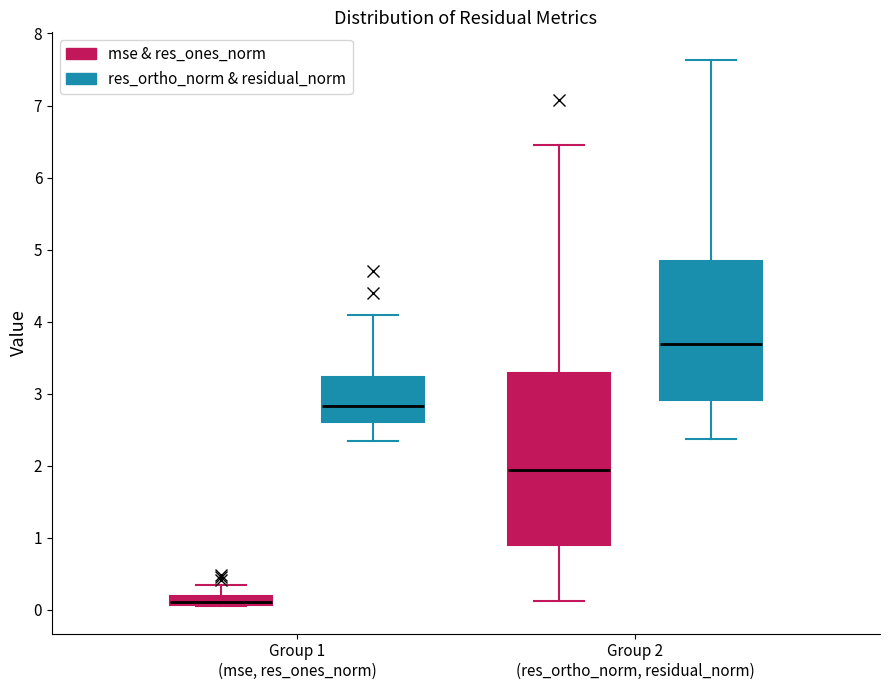

Which box is the tallest, from its lower edge to its upper edge?

Group 2 (res_ortho_norm, residual_norm) (mse & res_ones_norm)